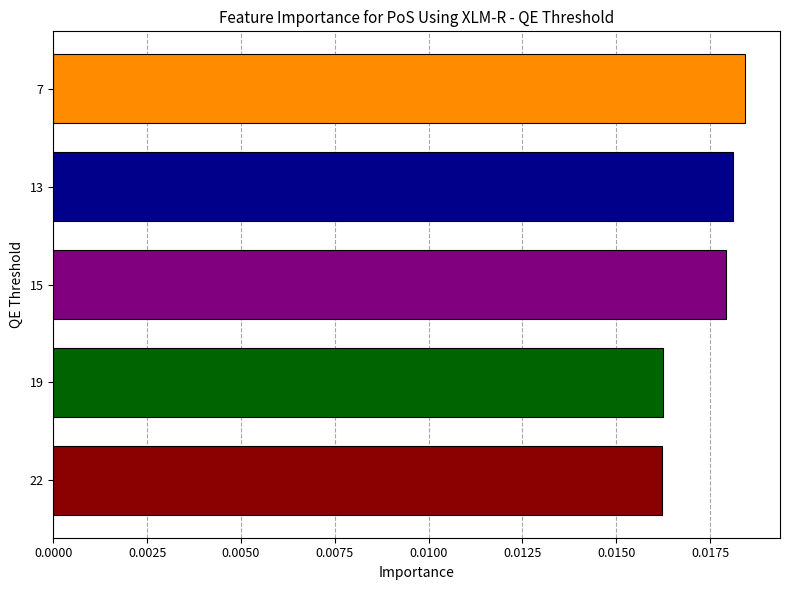

How many values are between 0 and 1?

5